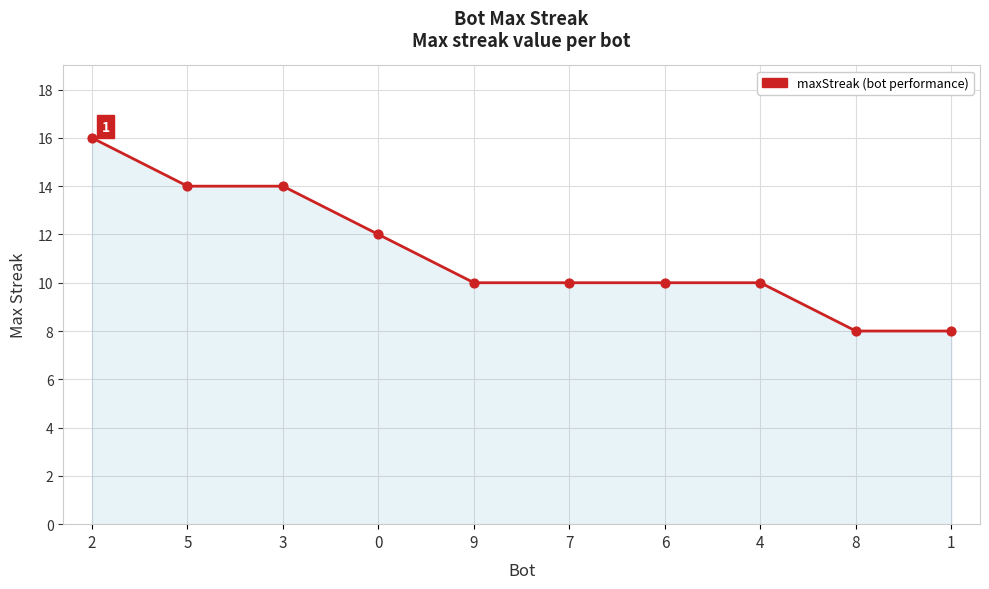

What is the change in value from 5 to 1?

-6